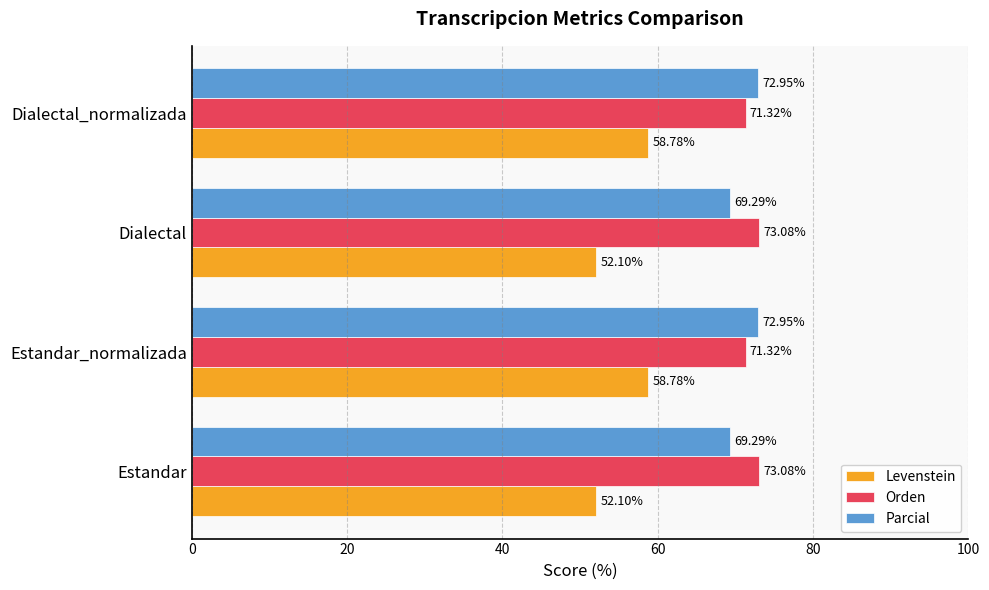

At Estandar, list the series in order from largest to smallest.

Orden, Parcial, Levenstein